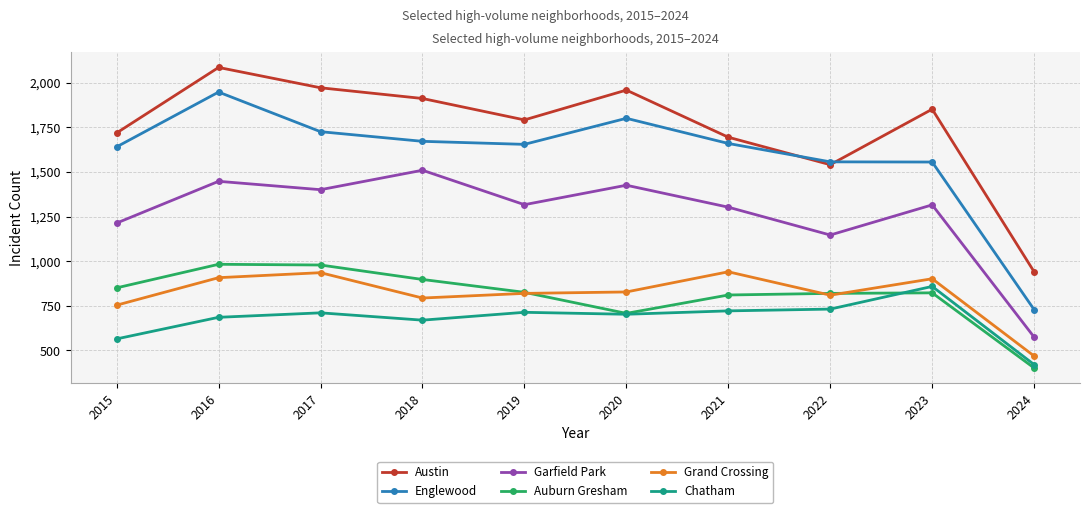

True or false: Grand Crossing and Austin intersect in this chart.

False